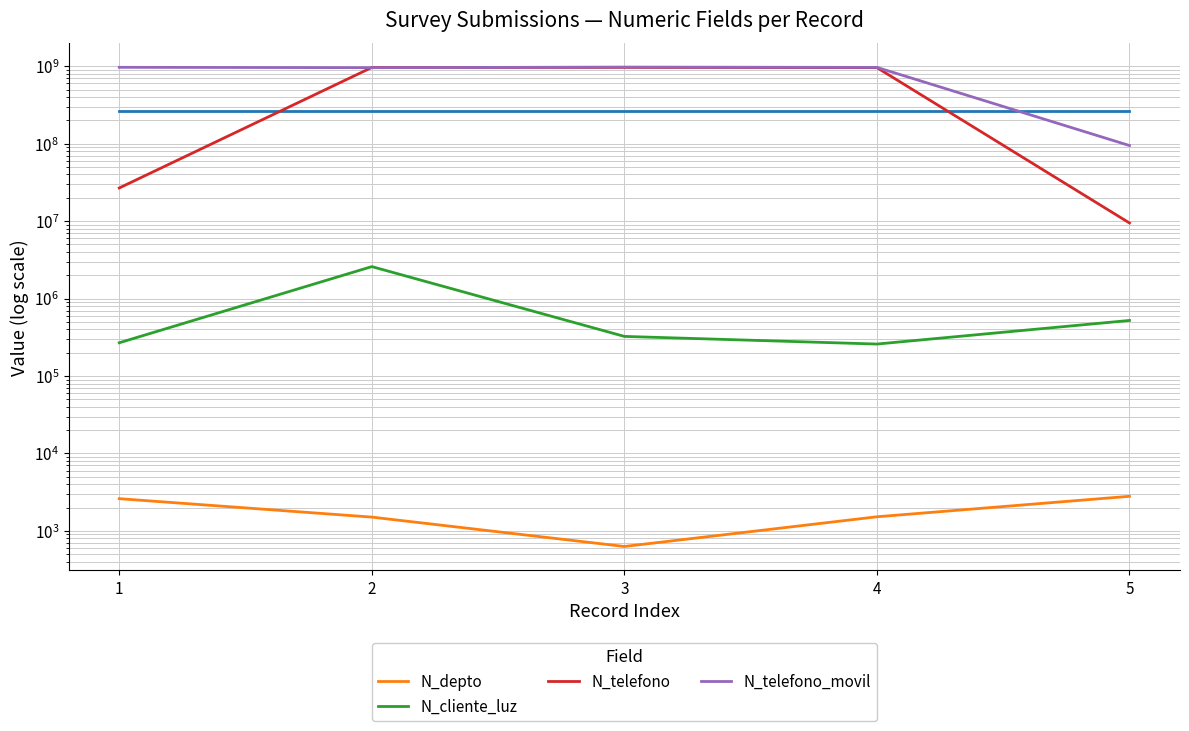

Which series has the widest spread of values?

N_telefono